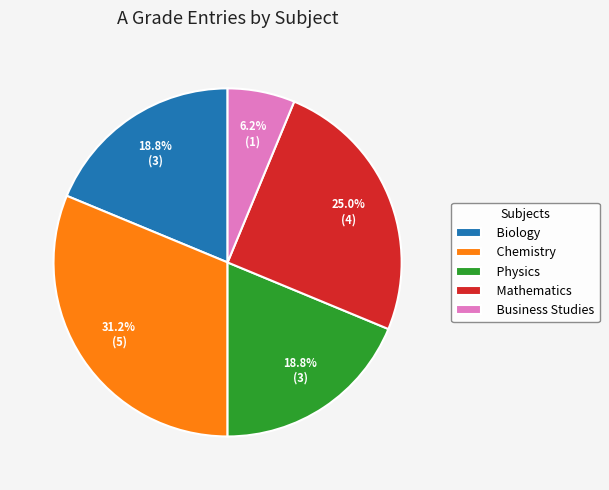

How many segments does this pie chart have?

5